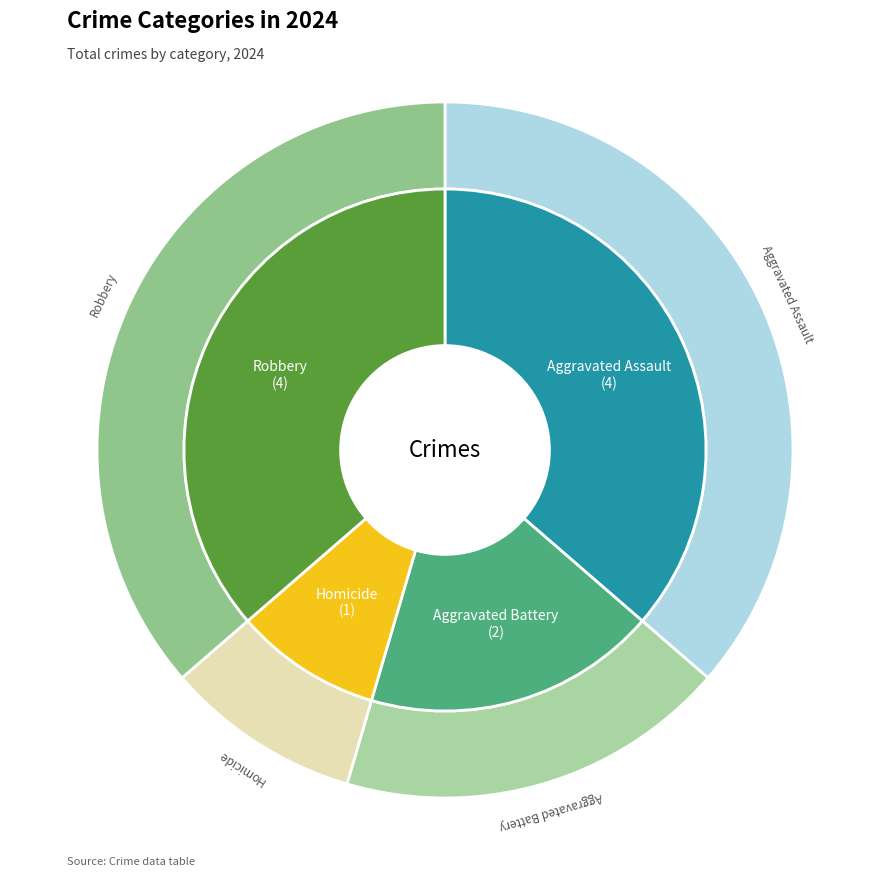

Does any single category account for the majority?

No